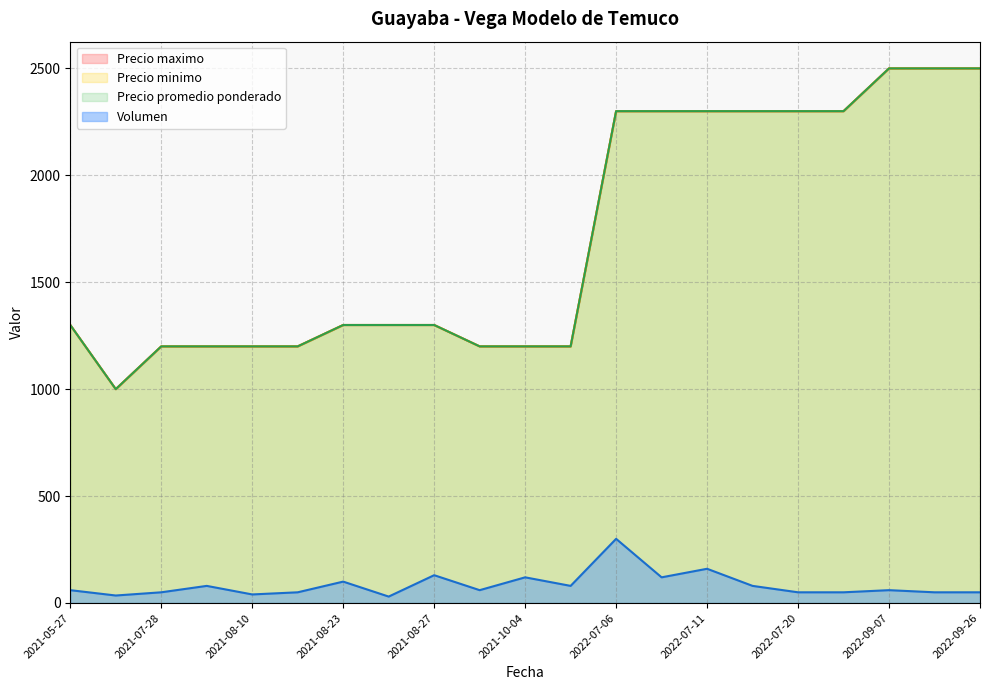

Which category has the highest value in the Volumen series?

2022-07-06